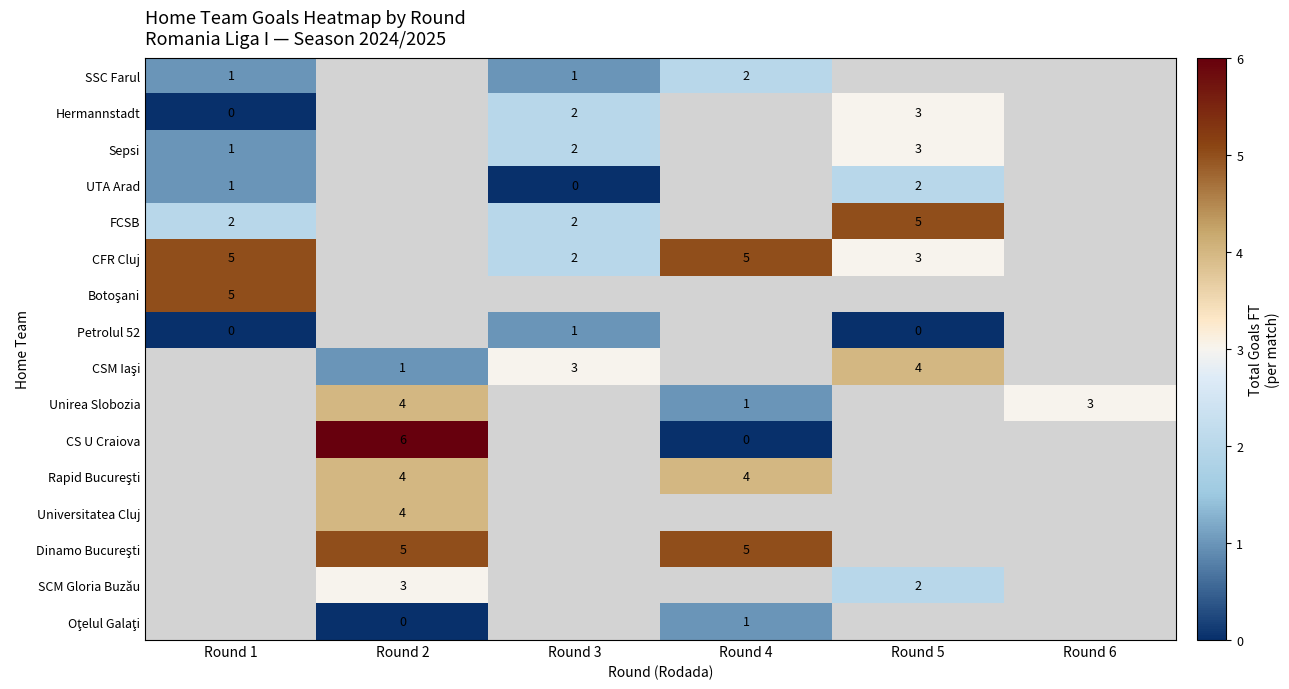

True or false: CFR Cluj has a value of 5 at Round 1.

True